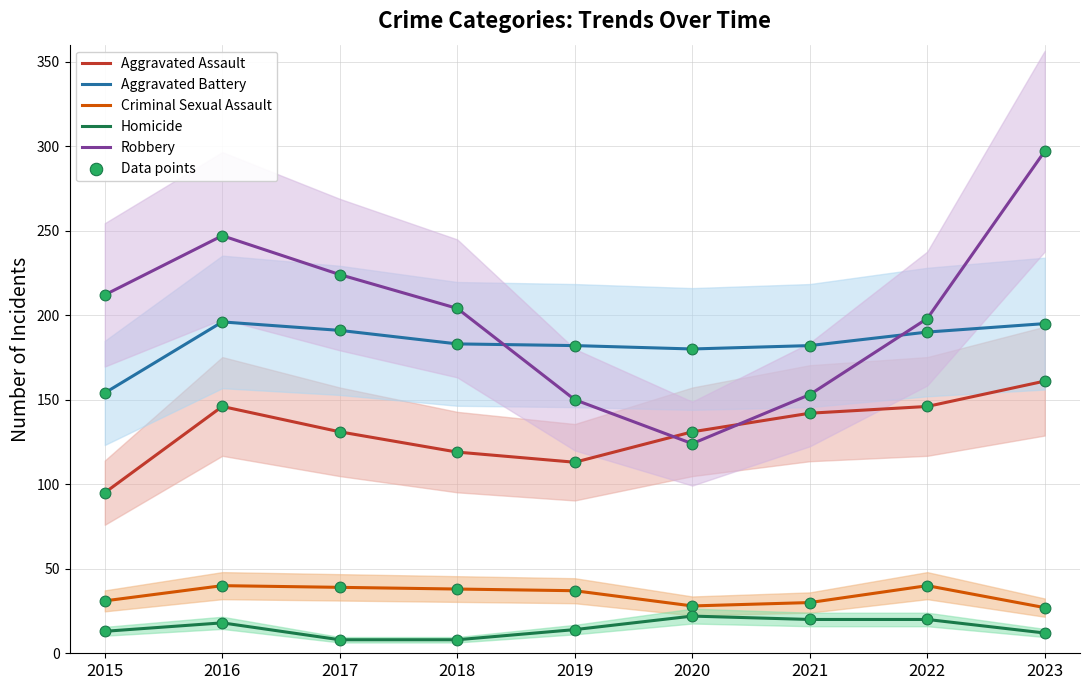

Is the value of Aggravated Assault at 2015 greater than the value of Homicide at 2019?

Yes